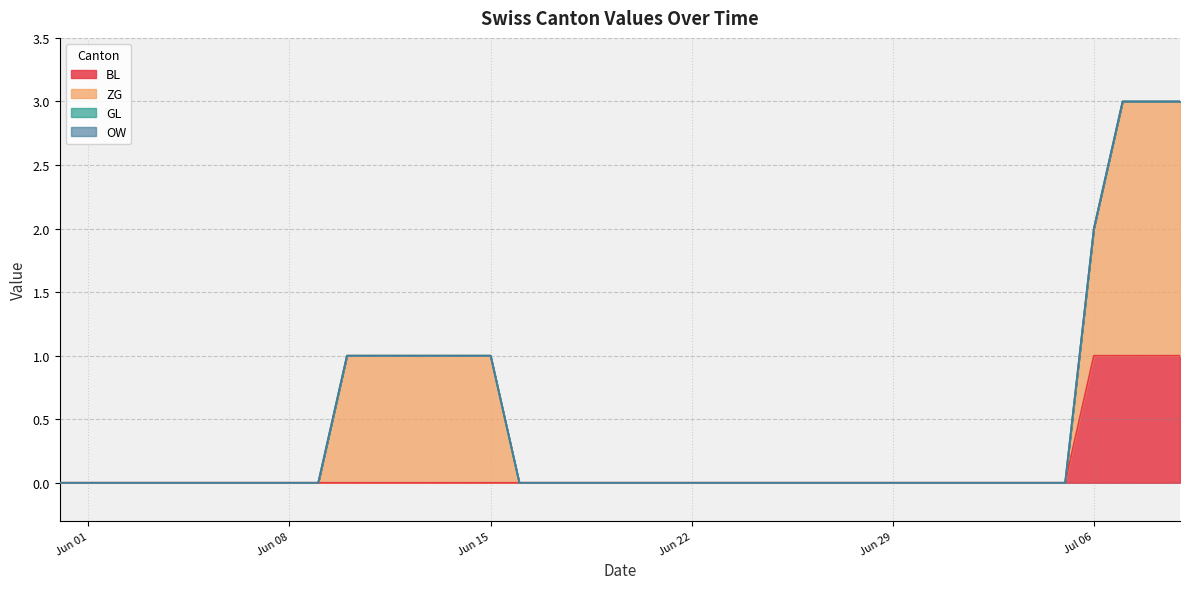

What is the label of the 31st point from the left?

2020-06-30